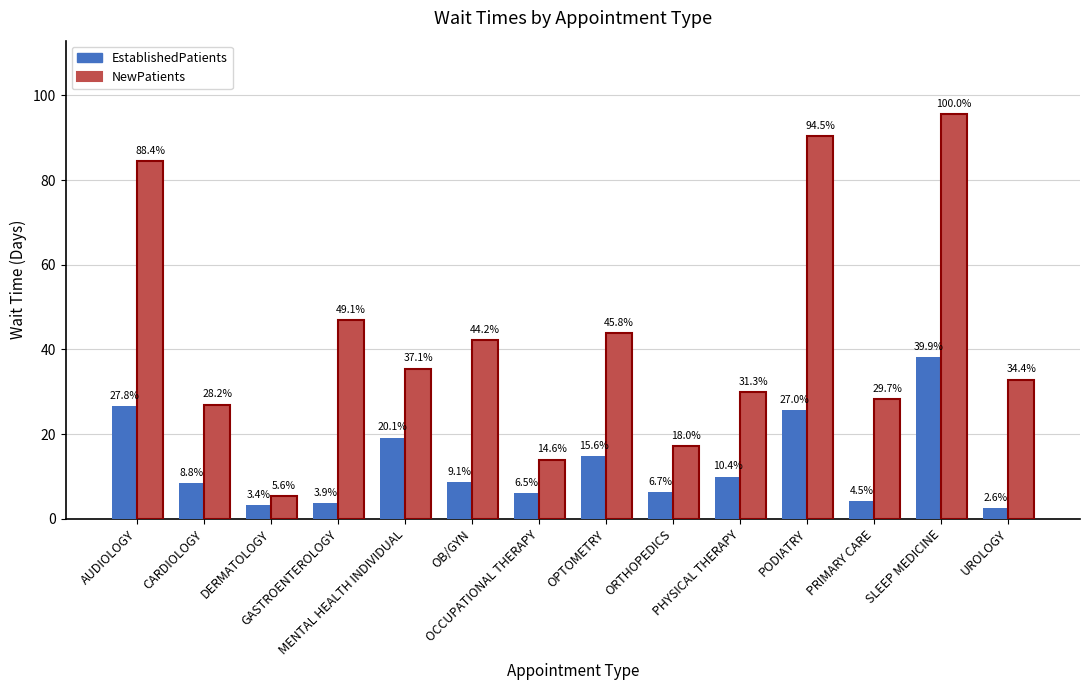

At which category is the sum across all series the highest?

SLEEP MEDICINE